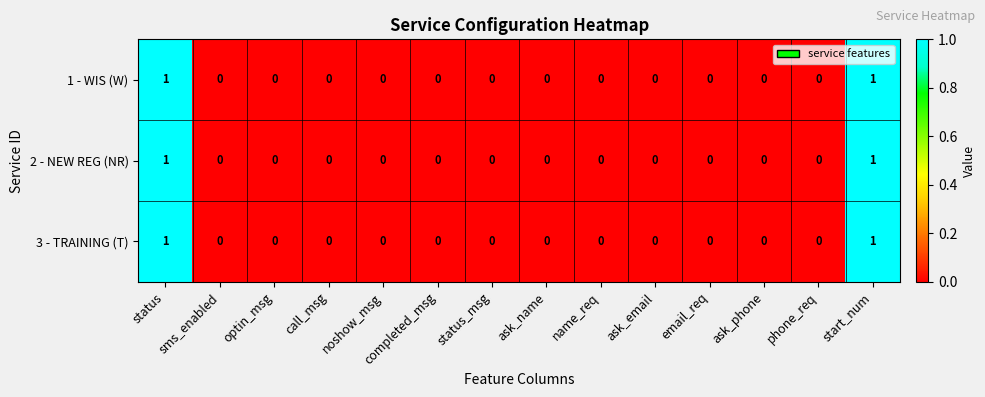

Count the 2 - NEW REG (NR) values in the range 0 to 1.

14